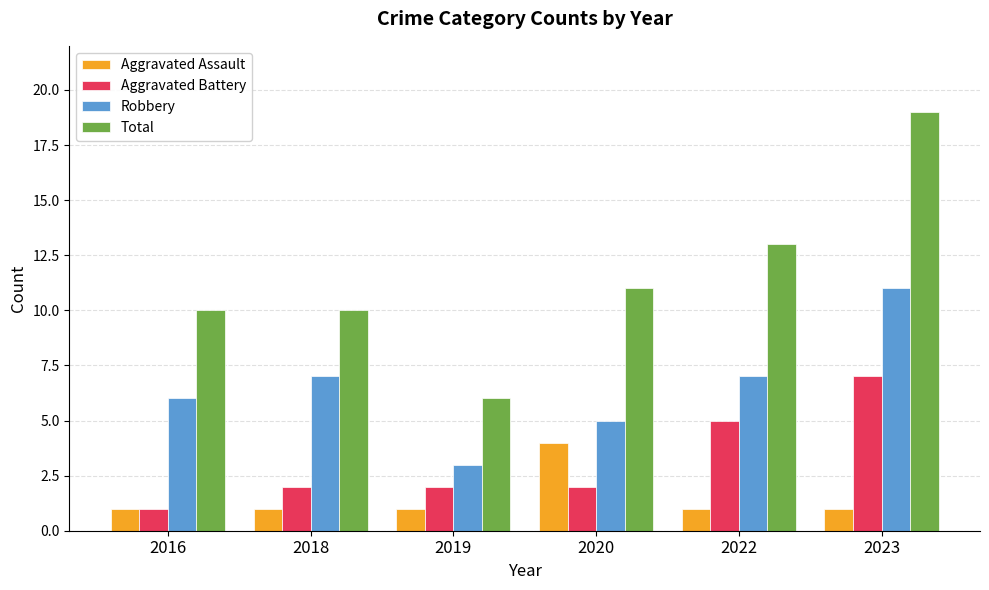

How many bars are there in each group?

4